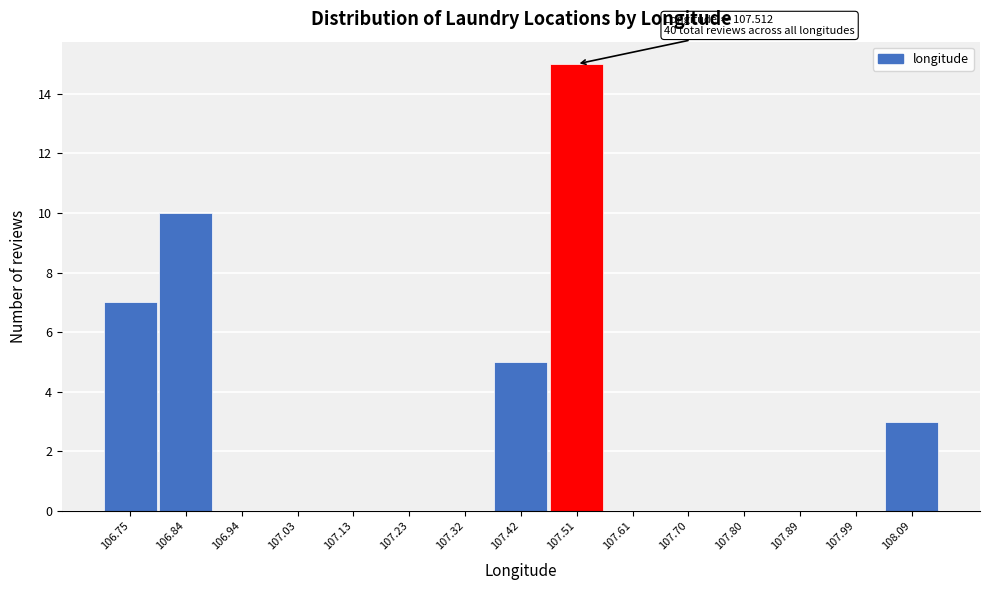

Over which range of the x-axis is the bar tallest?

107.46 to 107.56